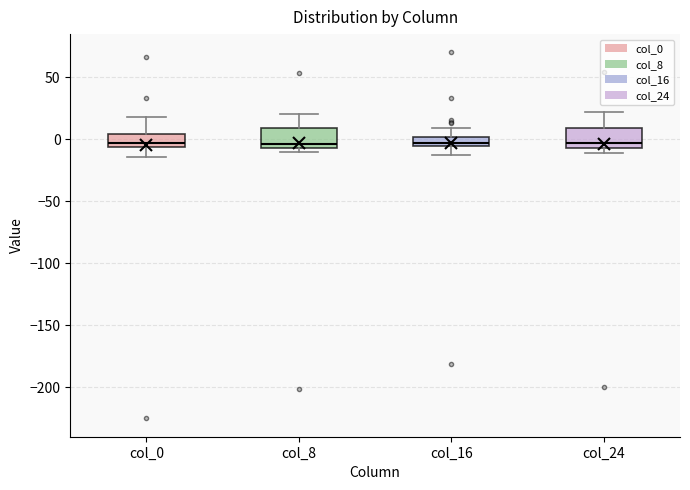

Where does the upper whisker of the box for col_24 end on the y-axis? The values are not printed on the chart, so give them approximately, as read against the axis.

20